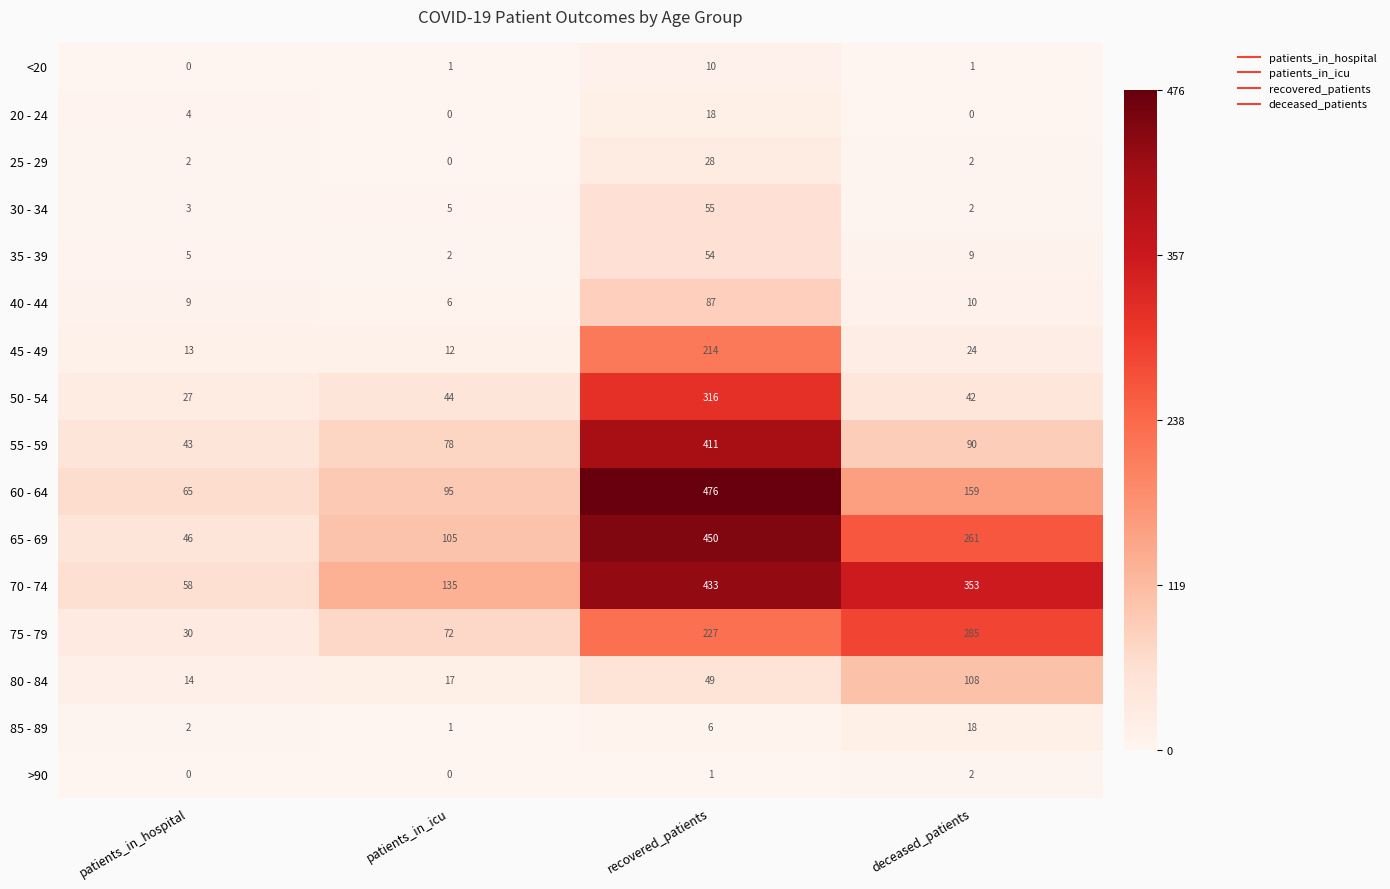

What is the average value of the 70 - 74 series?

245